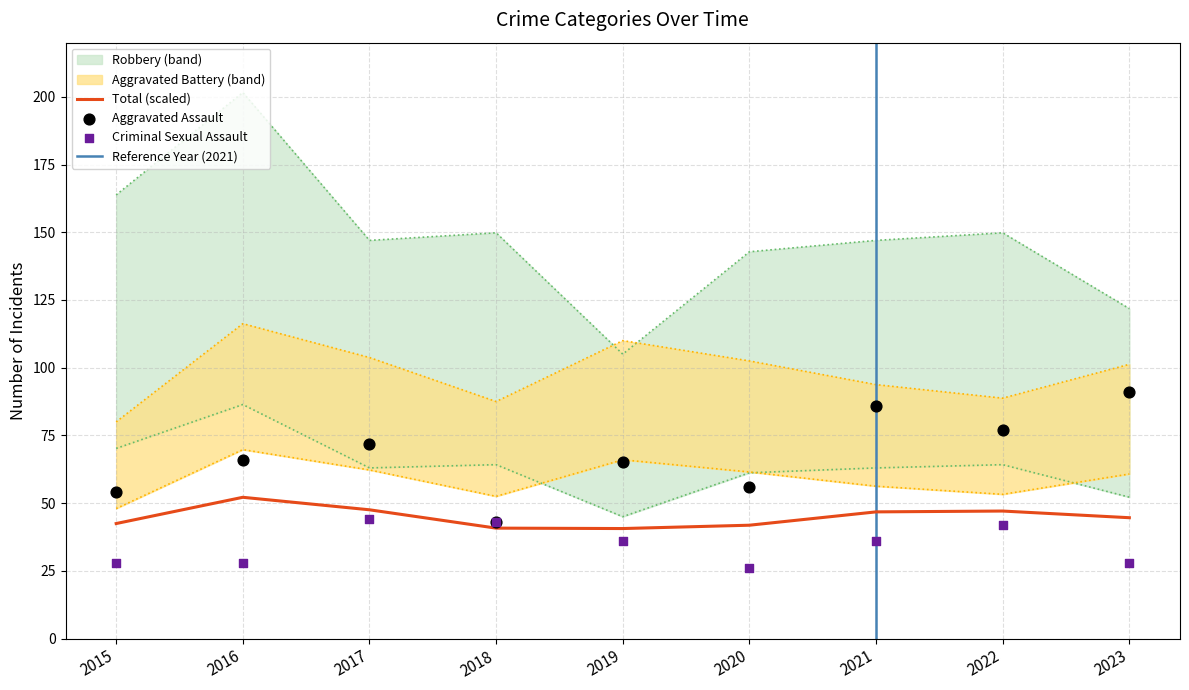

What are all the series names shown in the legend?

Aggravated Assault, Aggravated Battery, Criminal Sexual Assault, Robbery, Total